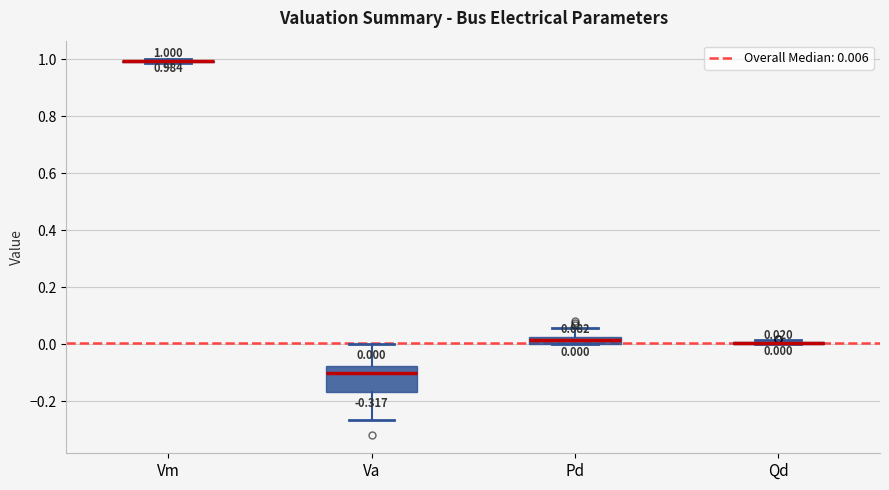

Comparing the boxes themselves (not the whiskers), which one is the tallest?

Va